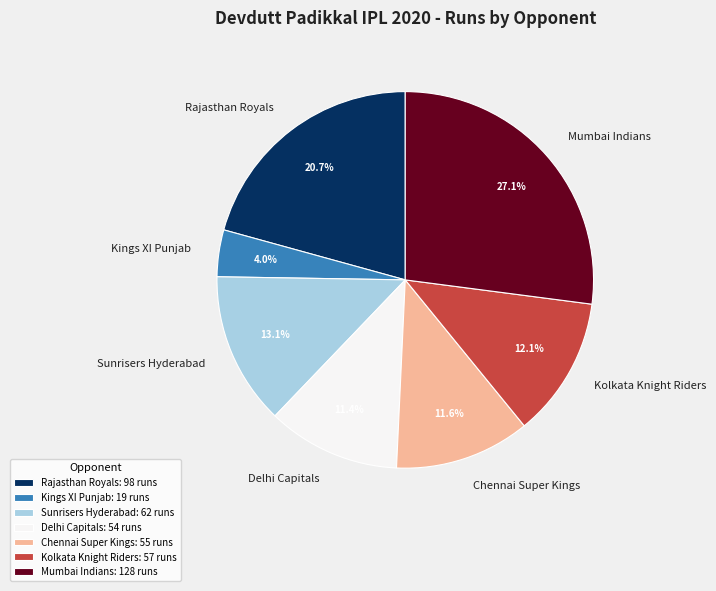

Is there any slice that represents more than half of the pie?

No